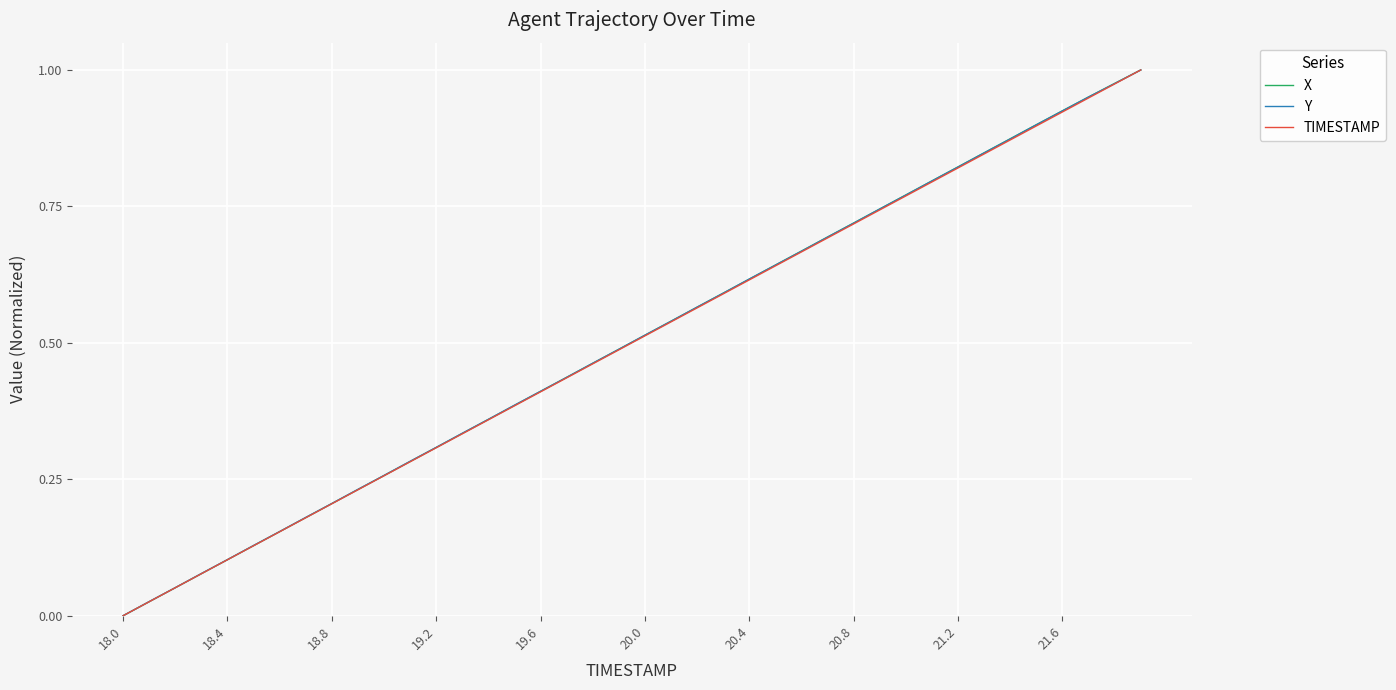

Does the chart display data point markers on the line(s)?

No